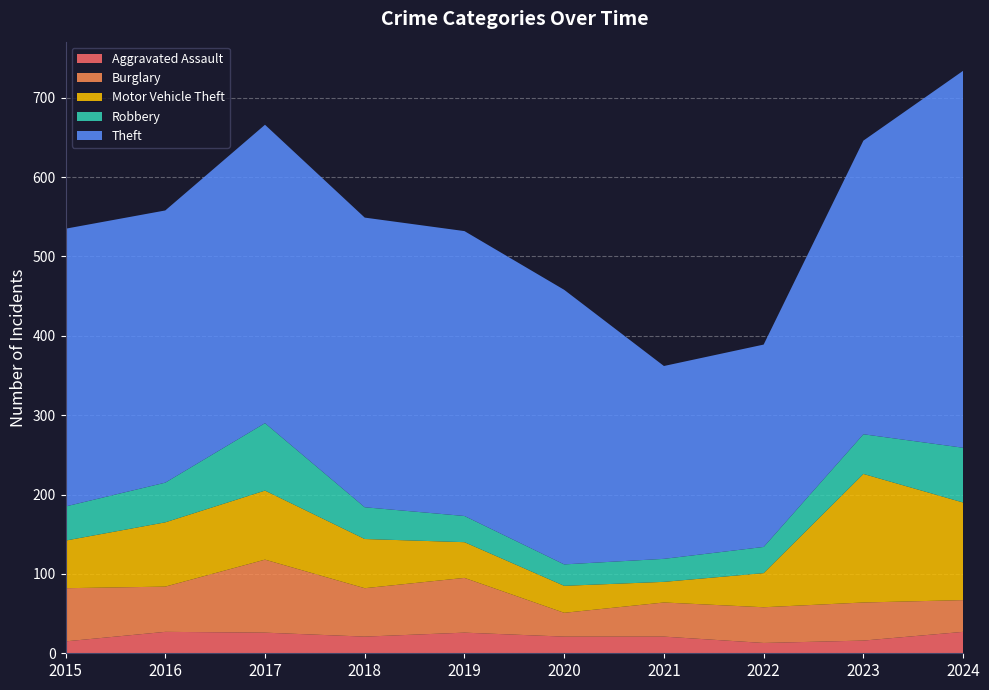

Reading right to left, transcribe all the data shown in this chart.

Aggravated Assault: 2024=27	2023=16	2022=13	2021=21	2020=21	2019=26	2018=21	2017=26	2016=27	2015=15
Burglary: 2024=40	2023=48	2022=45	2021=43	2020=30	2019=69	2018=61	2017=92	2016=57	2015=67
Motor Vehicle Theft: 2024=123	2023=162	2022=43	2021=26	2020=34	2019=45	2018=62	2017=87	2016=81	2015=60
Robbery: 2024=69	2023=50	2022=33	2021=29	2020=27	2019=33	2018=40	2017=85	2016=50	2015=43
Theft: 2024=475	2023=370	2022=255	2021=243	2020=346	2019=359	2018=365	2017=376	2016=343	2015=350